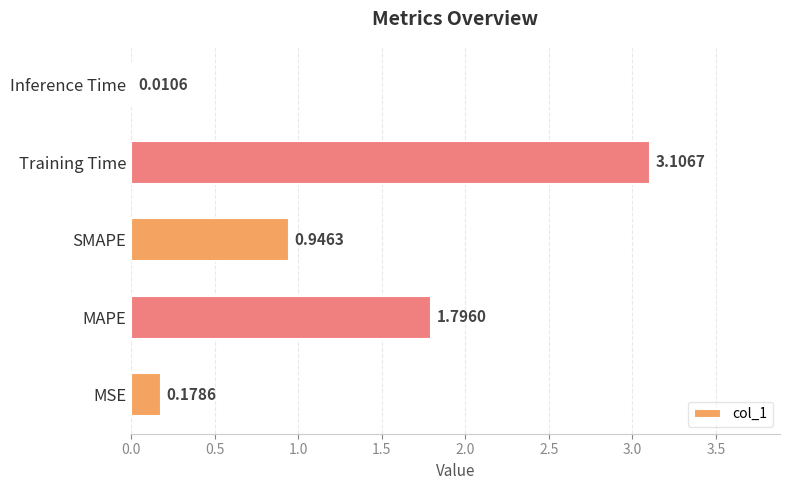

At which category does the chart reach its peak across all series?

Training Time